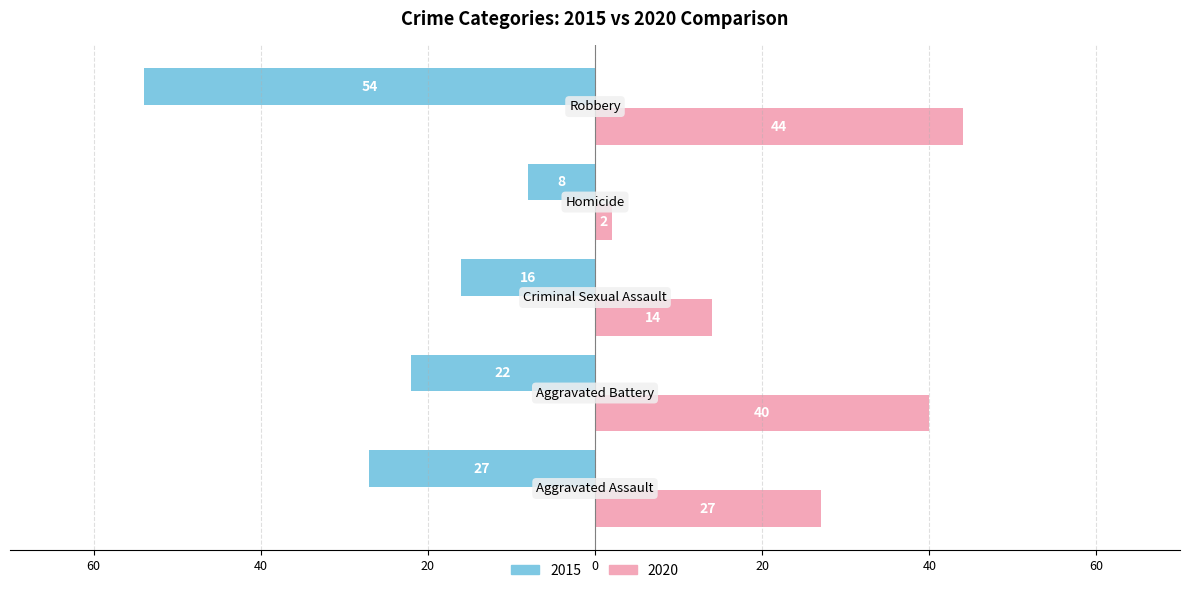

Reading left to right, list all the values displayed in this chart.

2015: -27	-22	-16	-8	-54
2020: 27	40	14	2	44